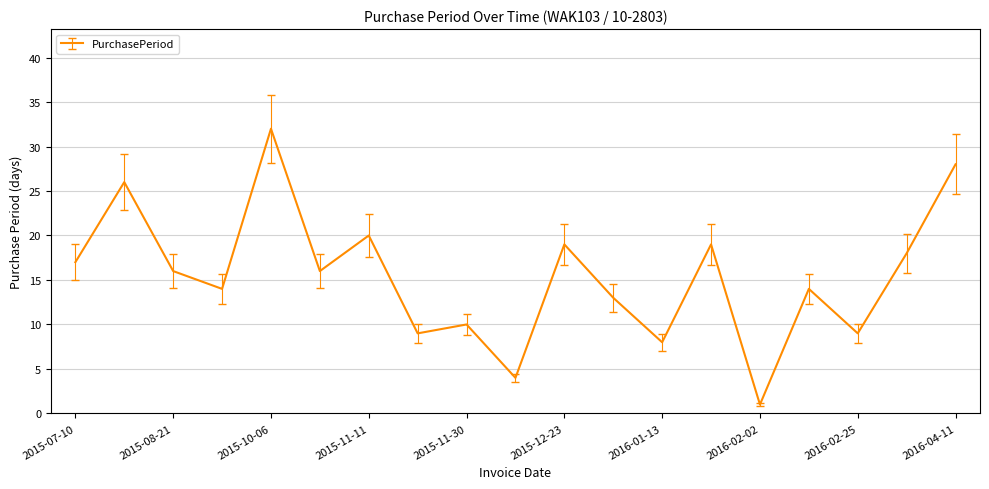

What is the maximum value shown in the chart?

32